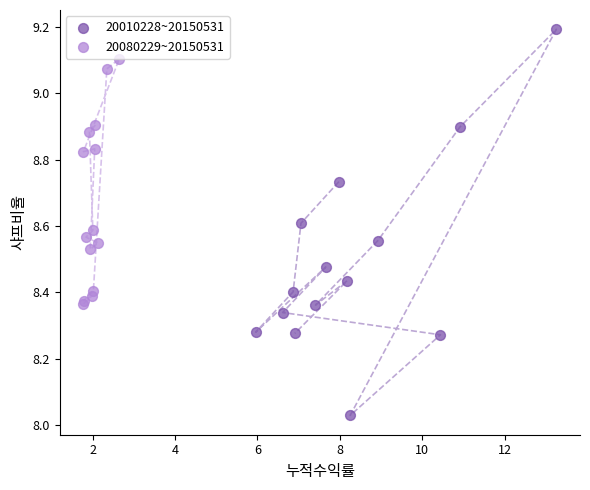

Which series has the widest spread of Y values?

20010228~20150531